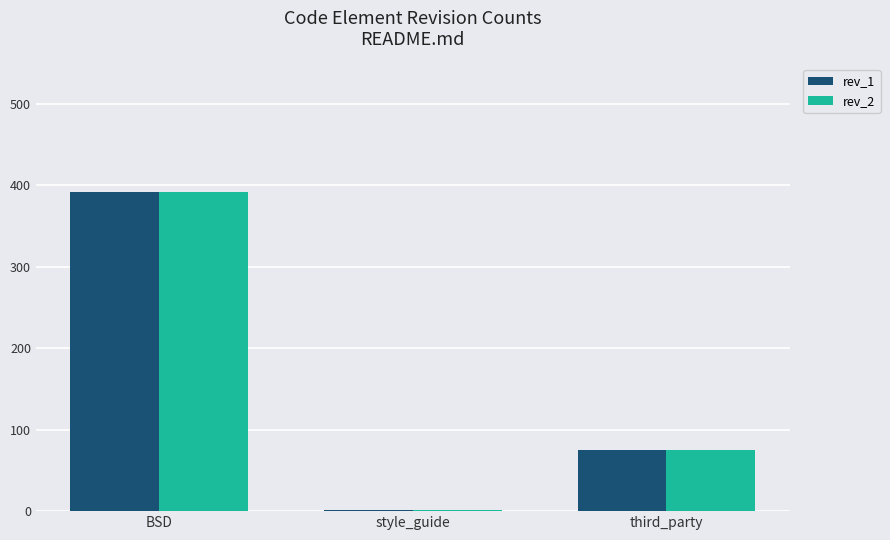

At which label does rev_1 reach its minimum?

style_guide